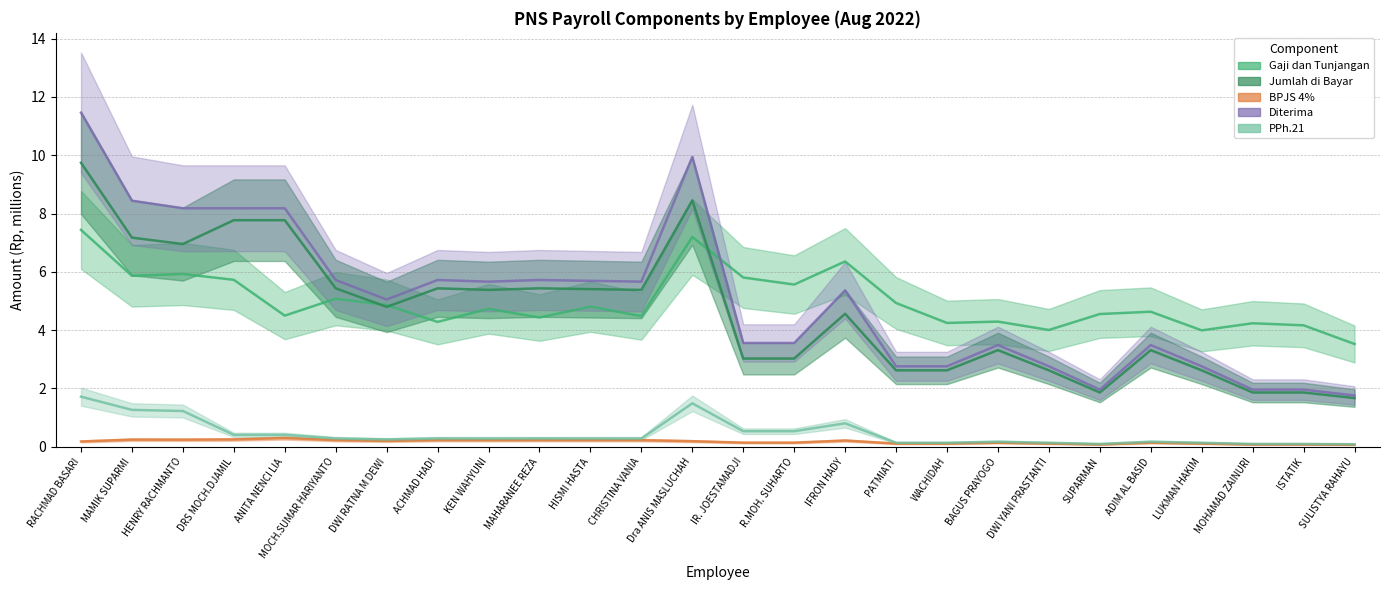

True or false: Jumlah di Bayar (col_18) and BPJS 4% (col_22) cross at least once.

False